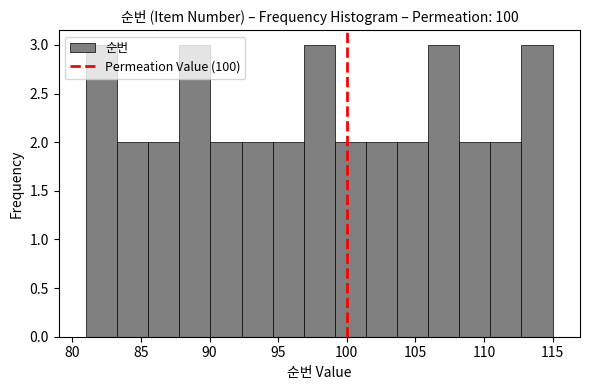

How tall is the bar that spans 90.0 to 92.5 on the x-axis? Neither the bar edges nor the heights are printed on the chart, so give them approximately, as read against the axes.

2